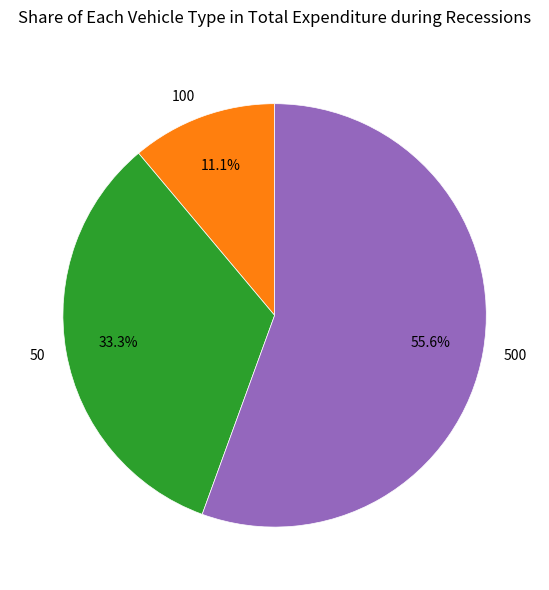

How many slices are in this pie chart?

3